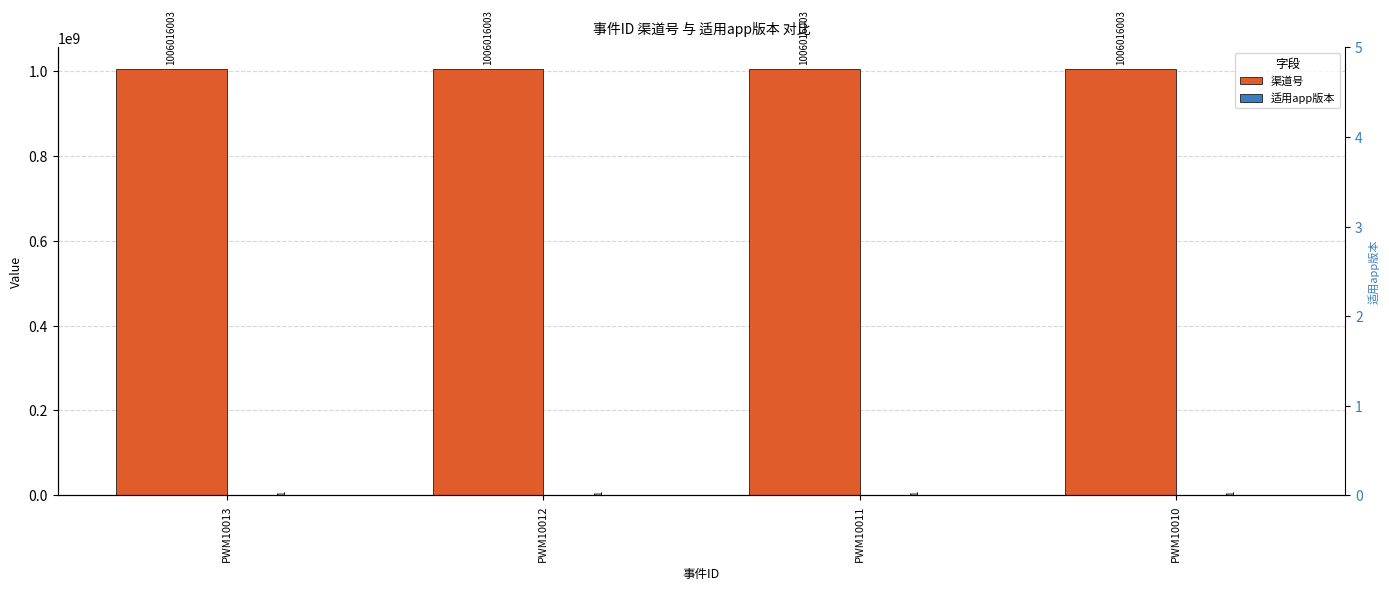

Reading left to right, what are all the values shown in this chart?

渠道号: PWM10013=1006016003	PWM10012=1006016003	PWM10011=1006016003	PWM10010=1006016003
适用app版本: PWM10013=1	PWM10012=1	PWM10011=1	PWM10010=1